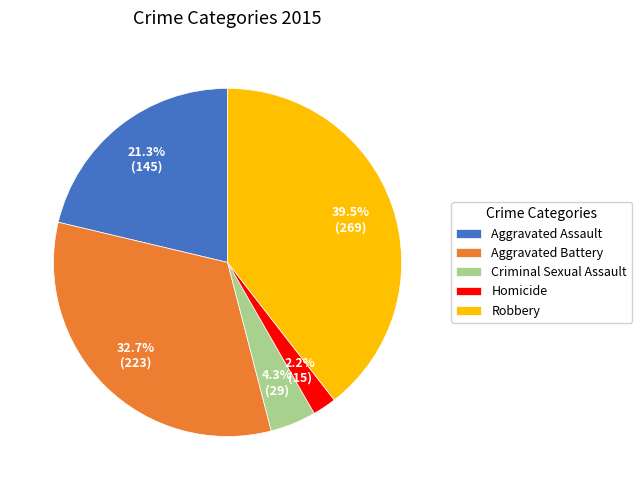

Which category has the biggest portion of the pie?

Robbery